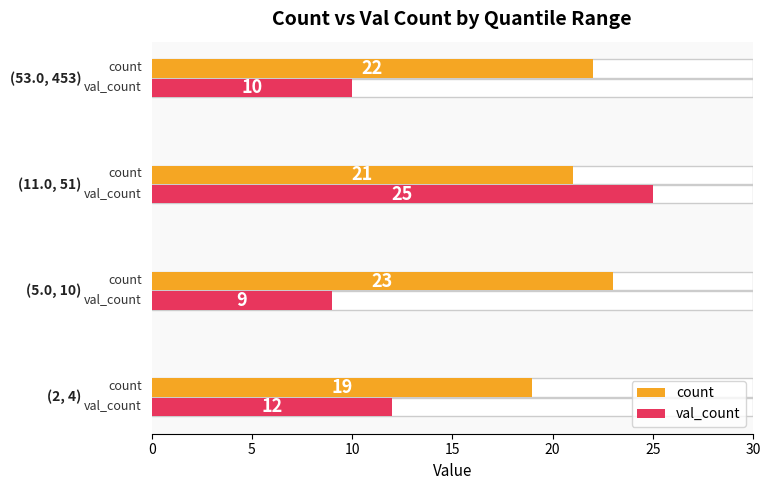

What is the maximum value for count?

23